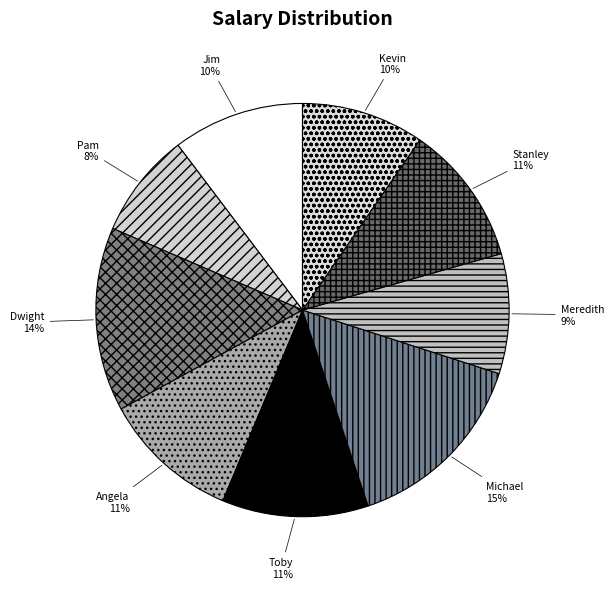

Which category has the smallest portion of the pie?

Pam Beasley